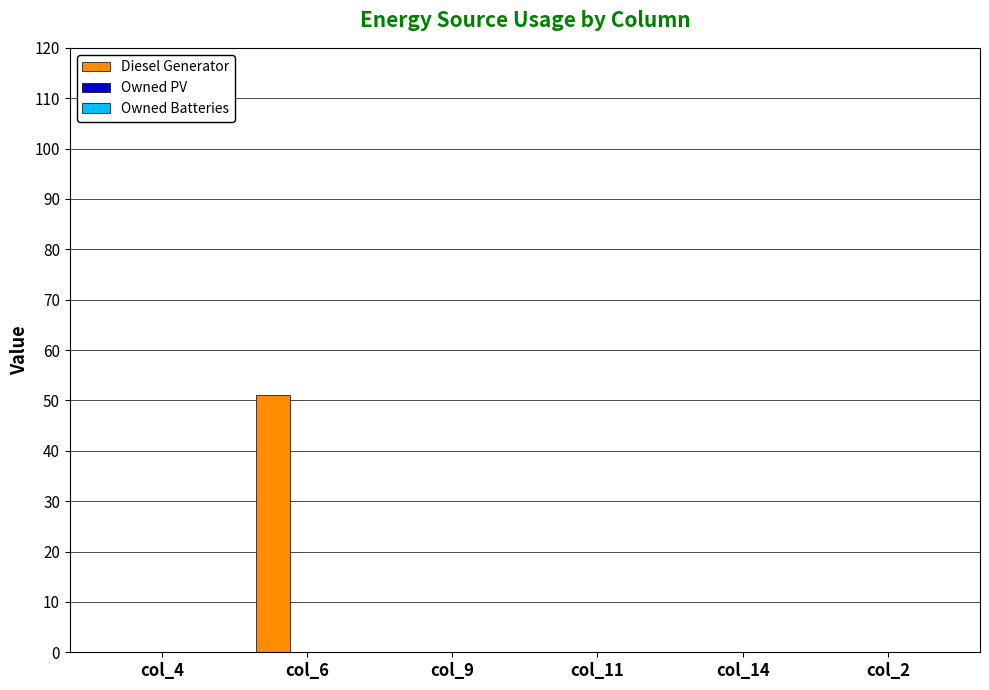

Reading left to right, extract all data points from this chart.

col_4=0	col_6=51	col_9=0	col_11=0	col_14=0	col_2=0